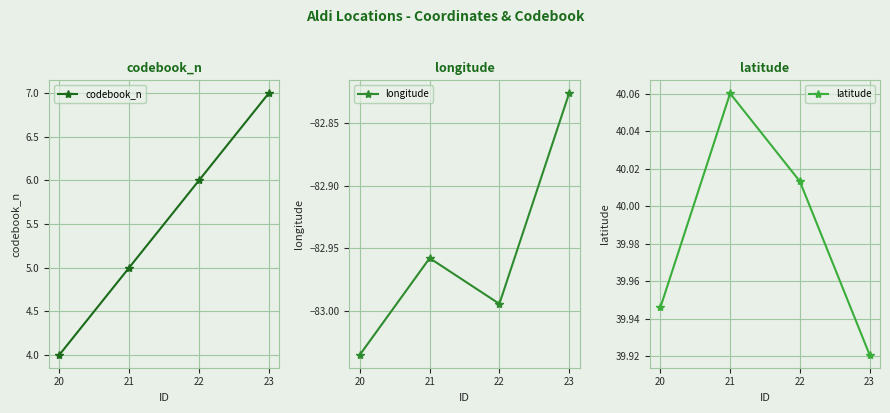

What is the sum of the longitude values at 20 and 21?

-166.0